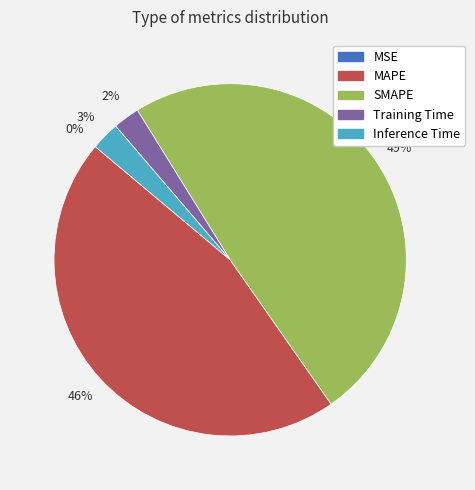

What is the largest slice in the pie chart?

SMAPE